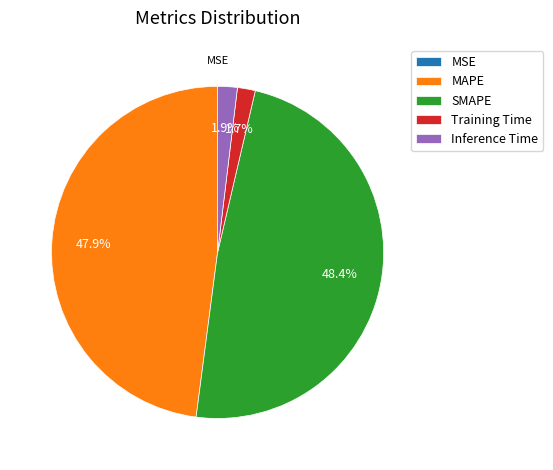

True or false: MAPE accounts for 53% of the total.

False